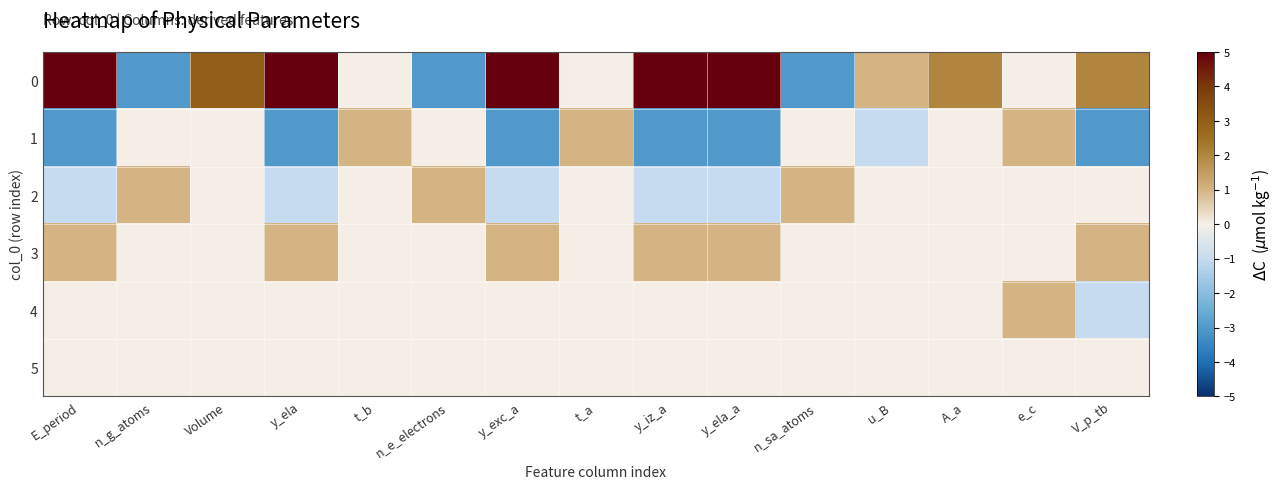

At how many categories does at least one series exceed -2?

15